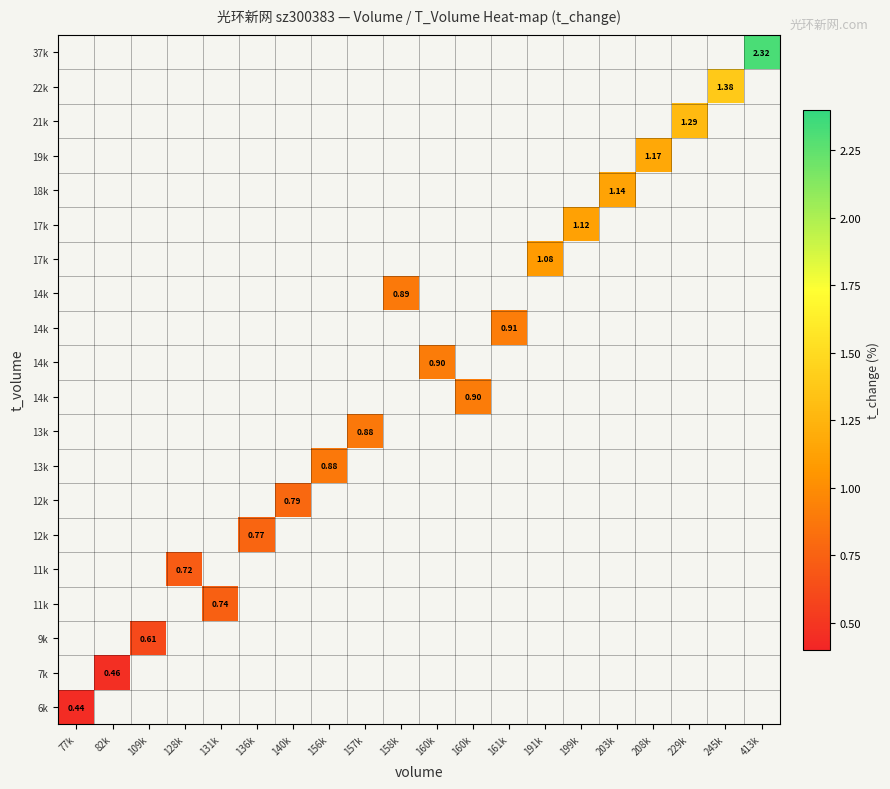

What is the smallest value displayed?

0.4